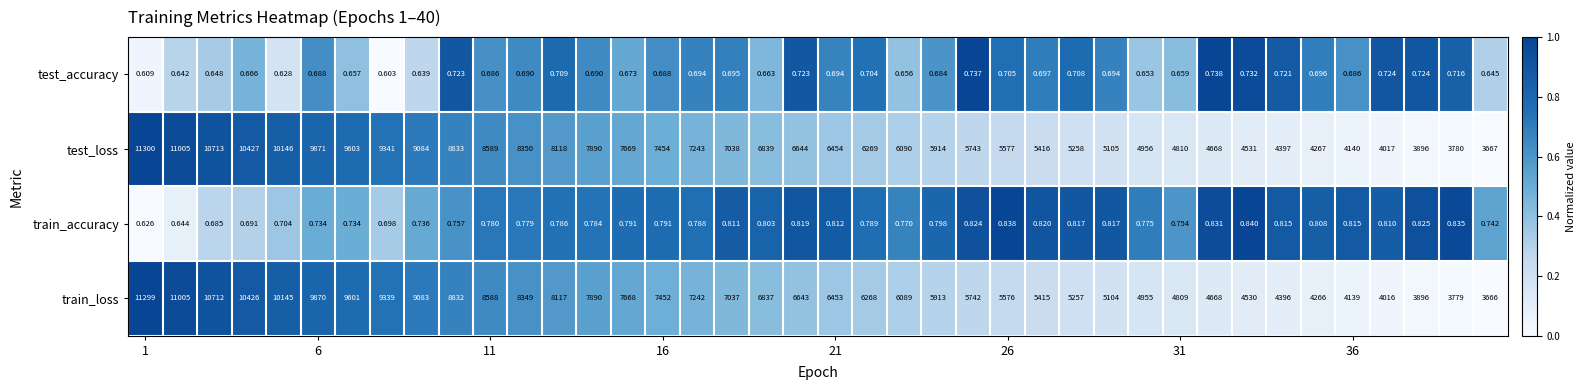

Rank the series by their maximum value, from highest to lowest.

test_loss, train_loss, train_accuracy, test_accuracy